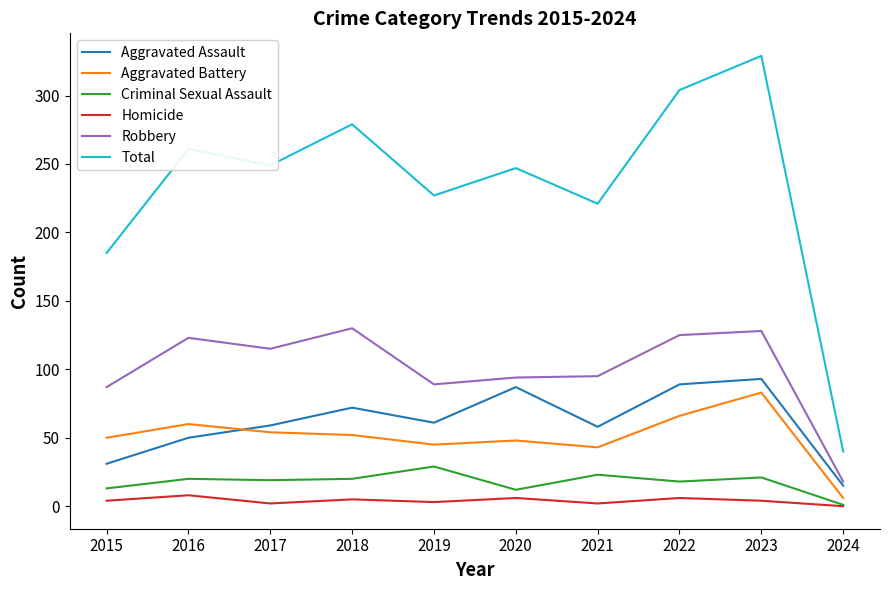

Which series has the largest total across all categories?

Total